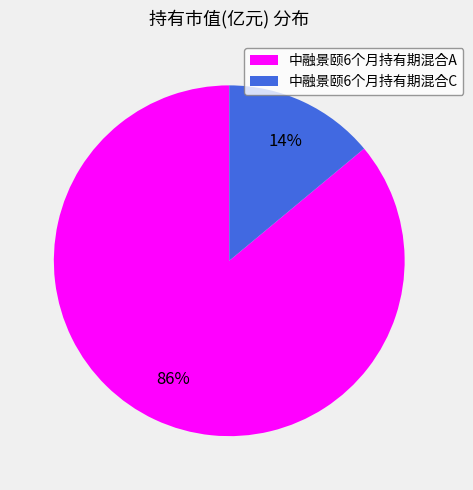

Does 中融景颐6个月持有期混合A represent more than half of the total?

Yes